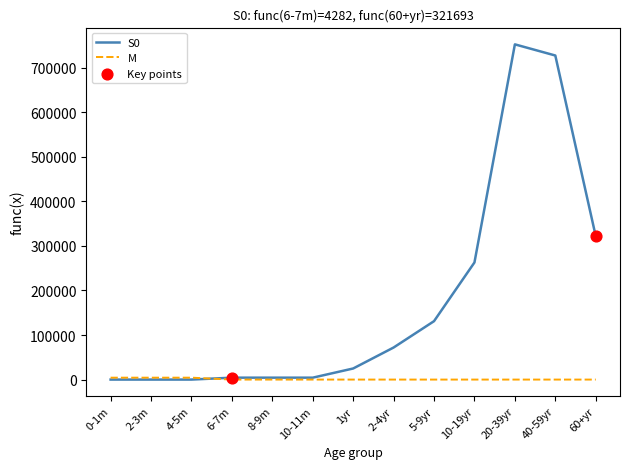

Which series has the largest range (max minus min)?

S0